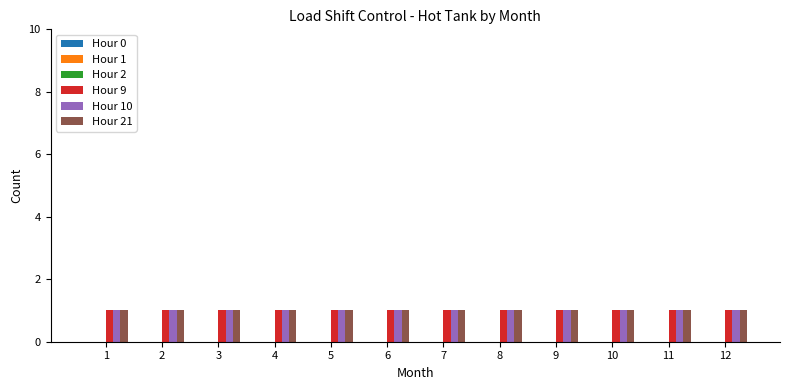

How many bars are there in each group?

6